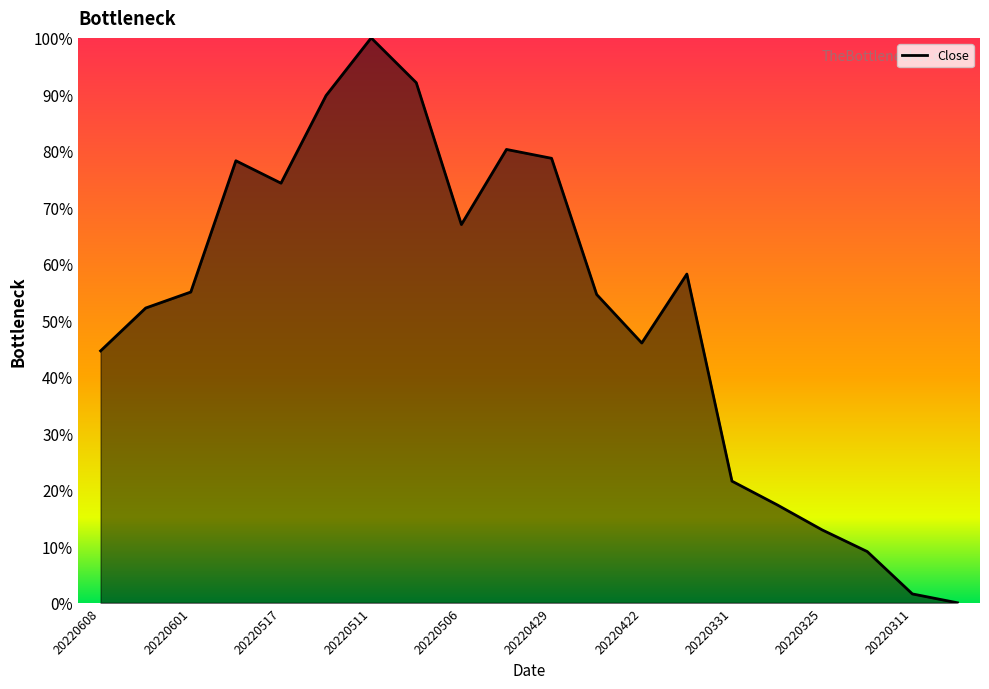

How many lines are shown in the chart?

1